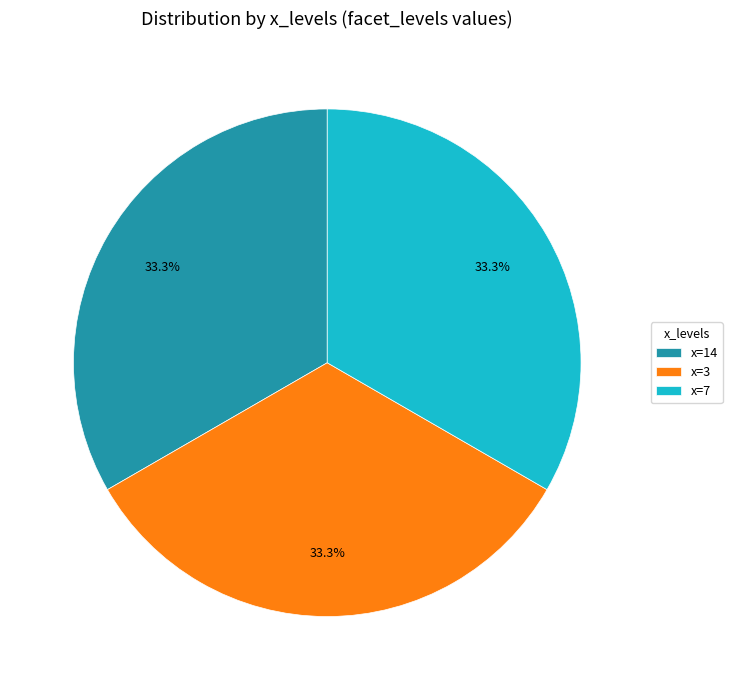

Do x=14 and x=3 together represent more than half of the pie?

Yes